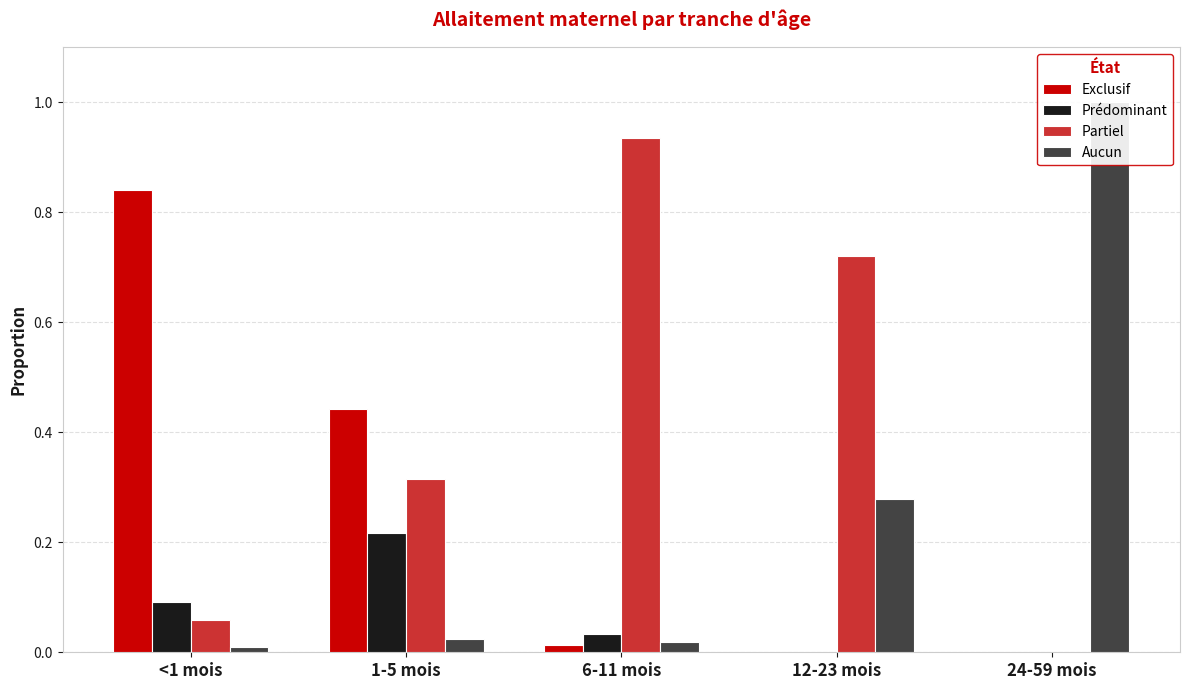

Are the bars horizontal?

No